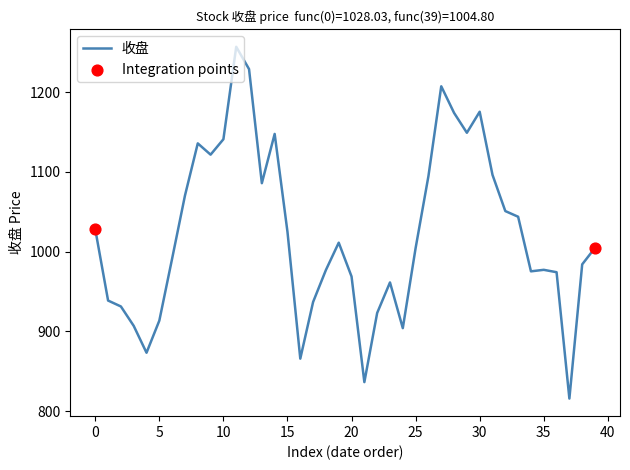

What is the greatest value displayed?

1257.0